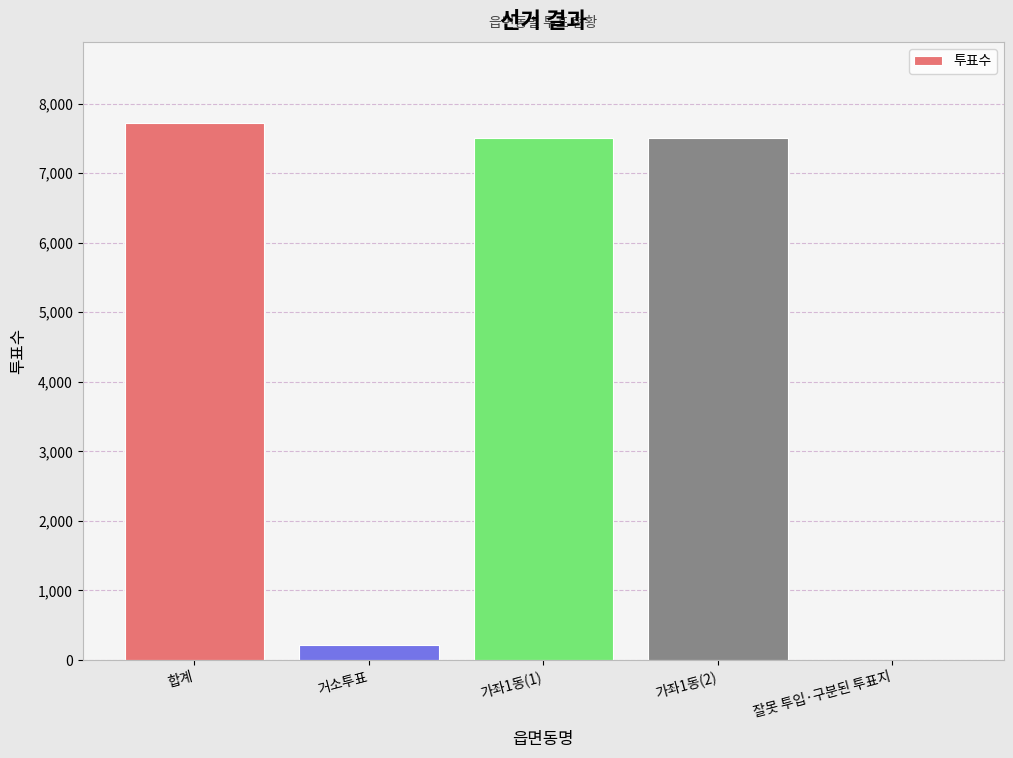

What is the sum of all values?

22961